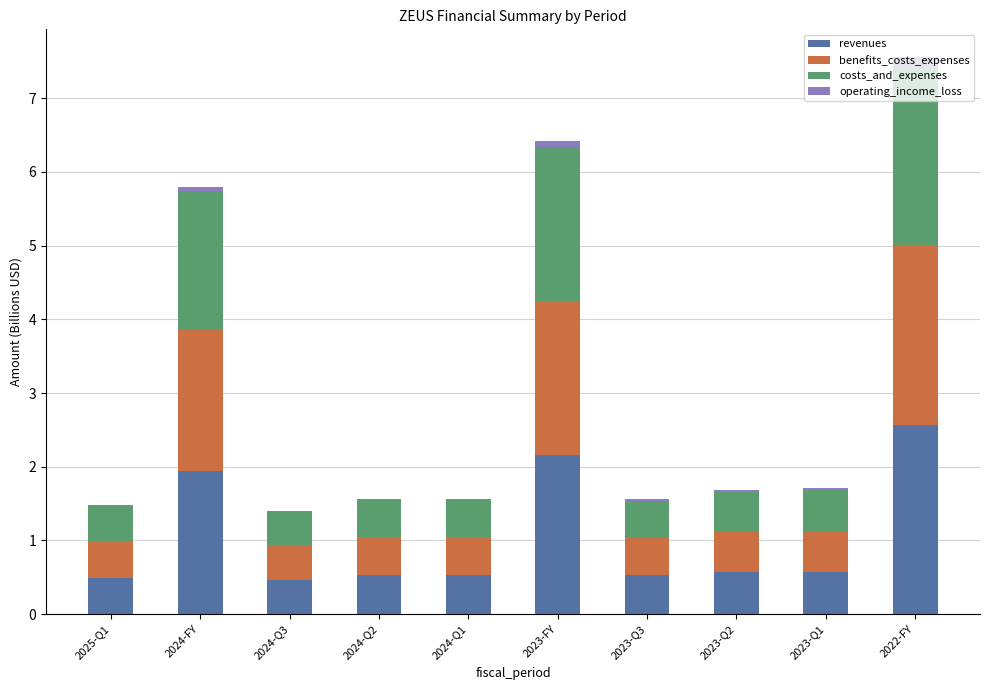

Does the chart contain stacked bars?

Yes